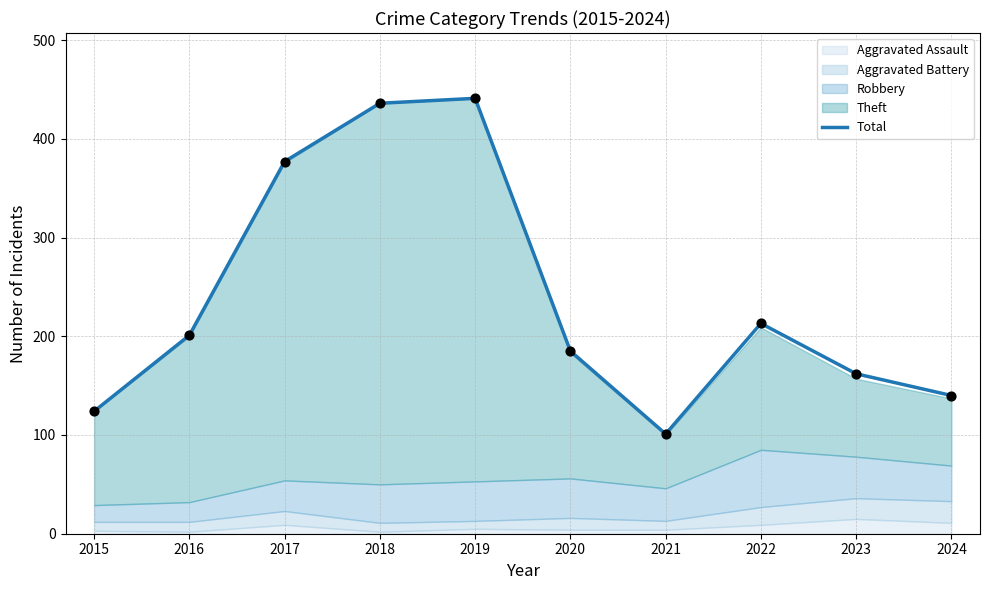

Between 2016 and 2018, which is larger?

2018